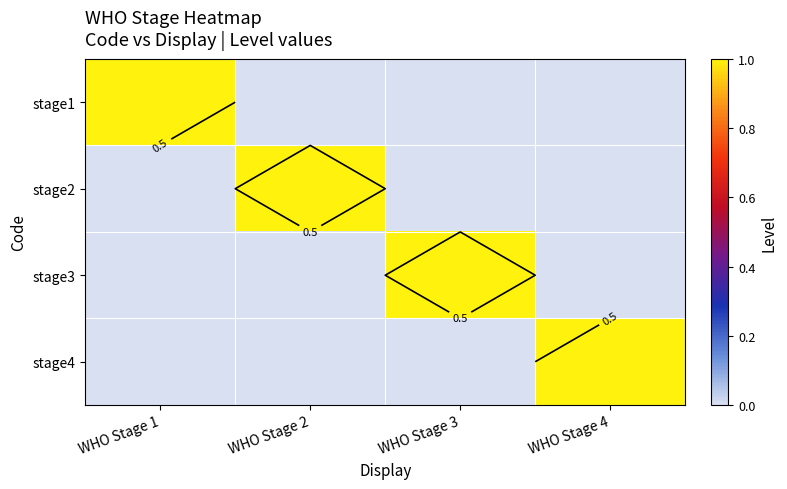

How many positive values does the stage4 series have?

1